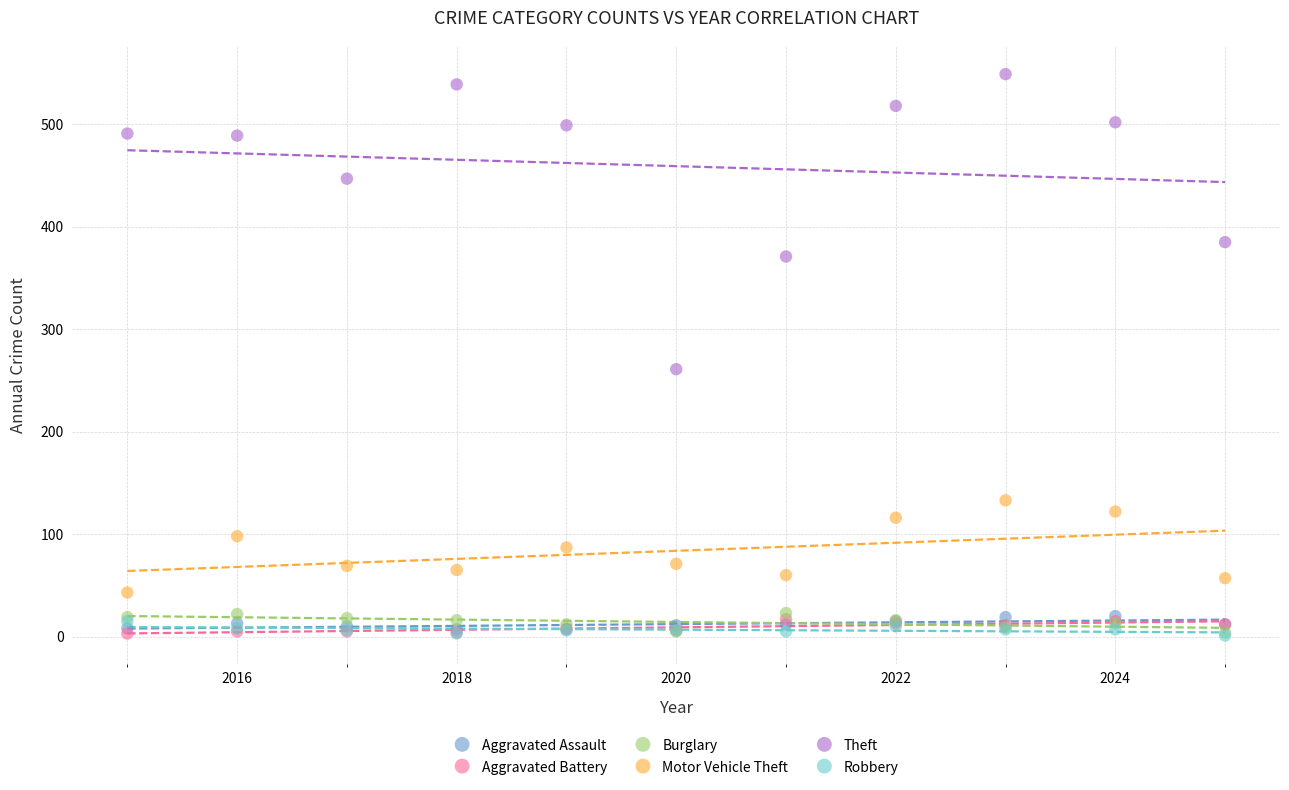

In the Theft series, what Y value is closest to 405?

385